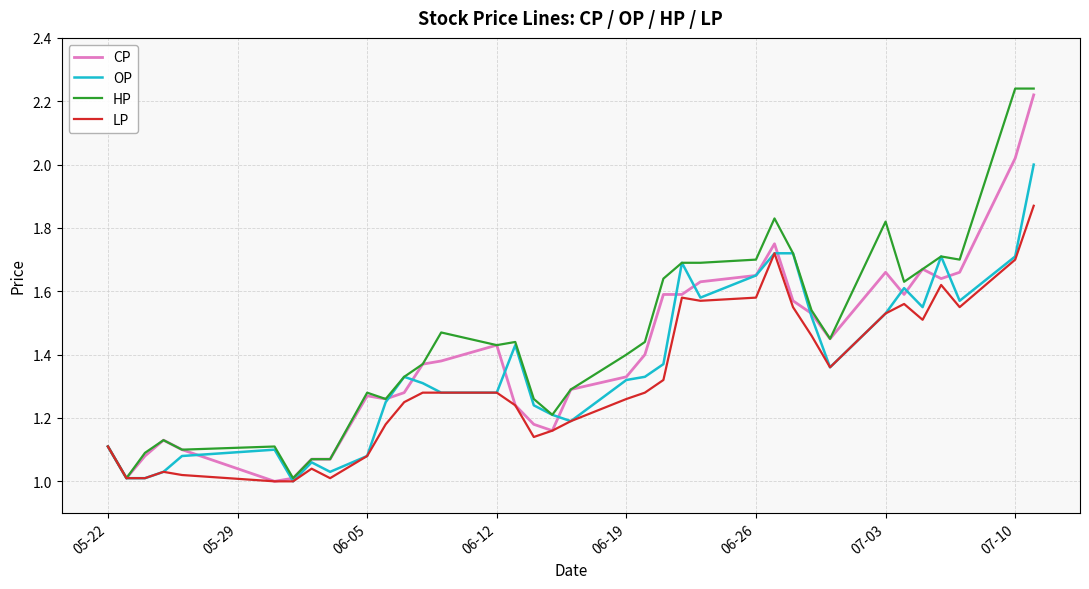

Which series has the widest spread of values?

HP